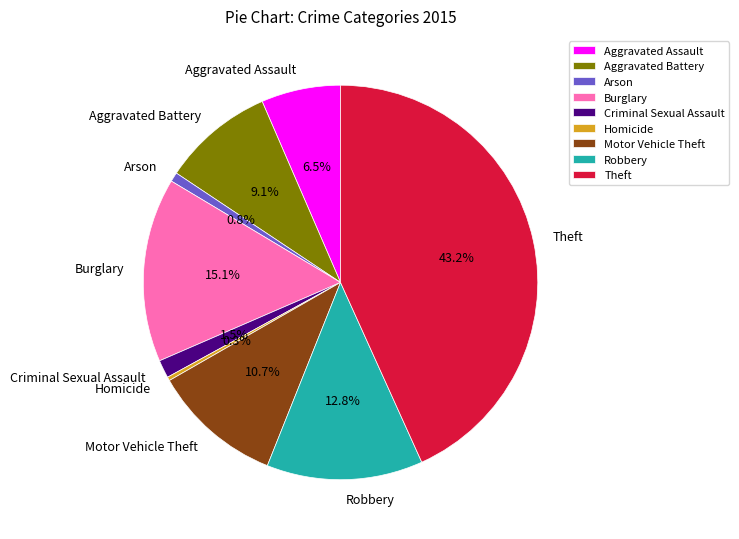

Is it true that Homicide is 0% of the pie?

True